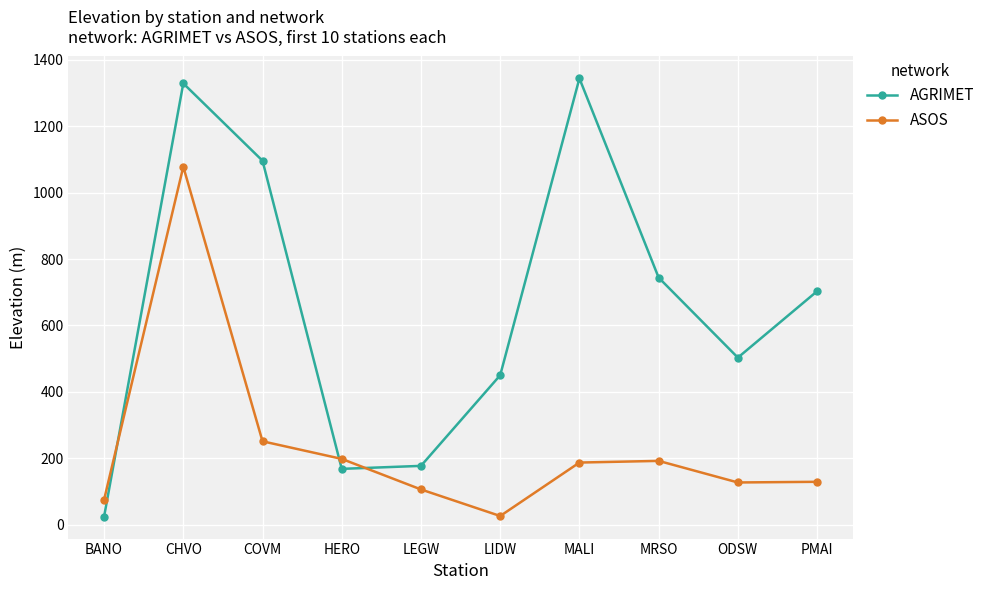

At which label is AGRIMET closest to 684?

PMAI